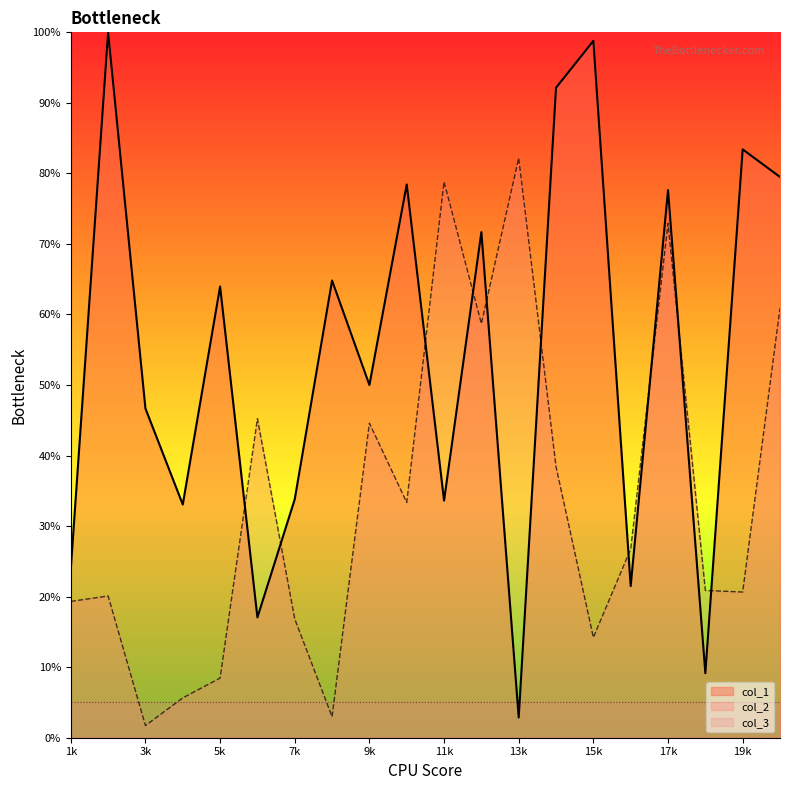

Which series has the largest total across all categories?

col_1